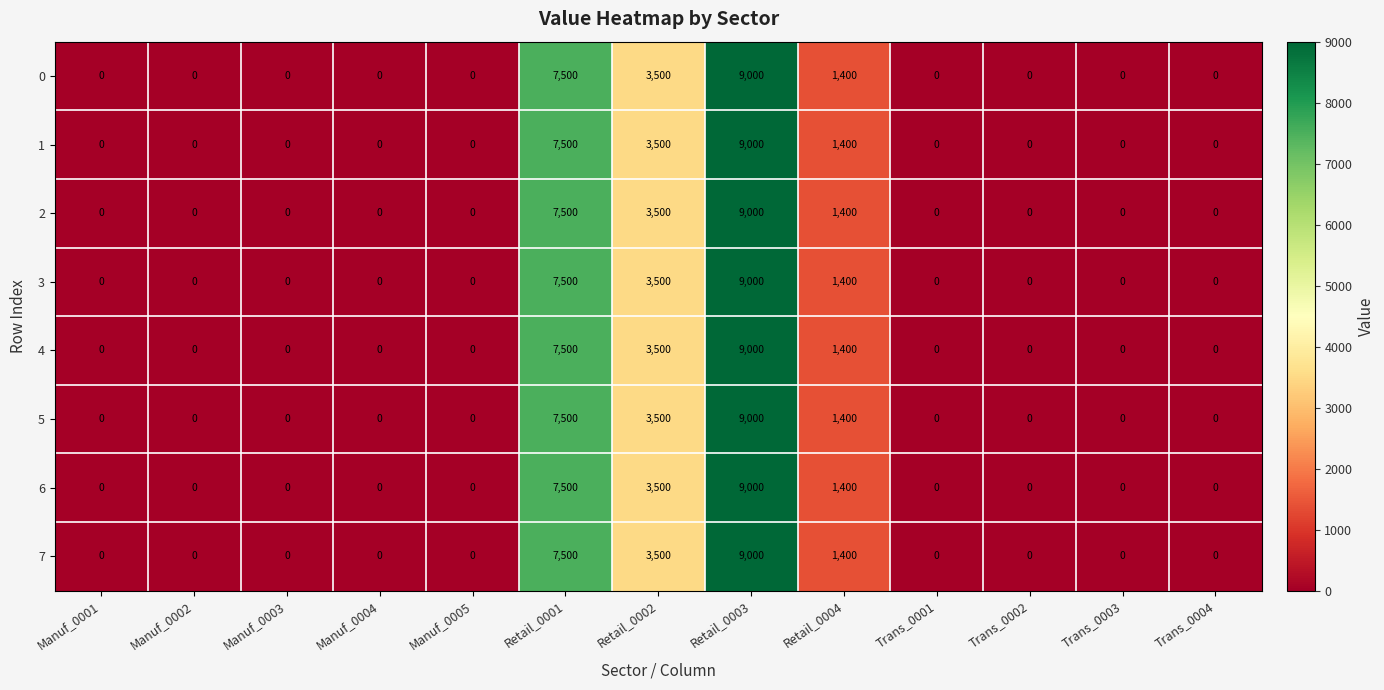

How many data points does each series have?

13